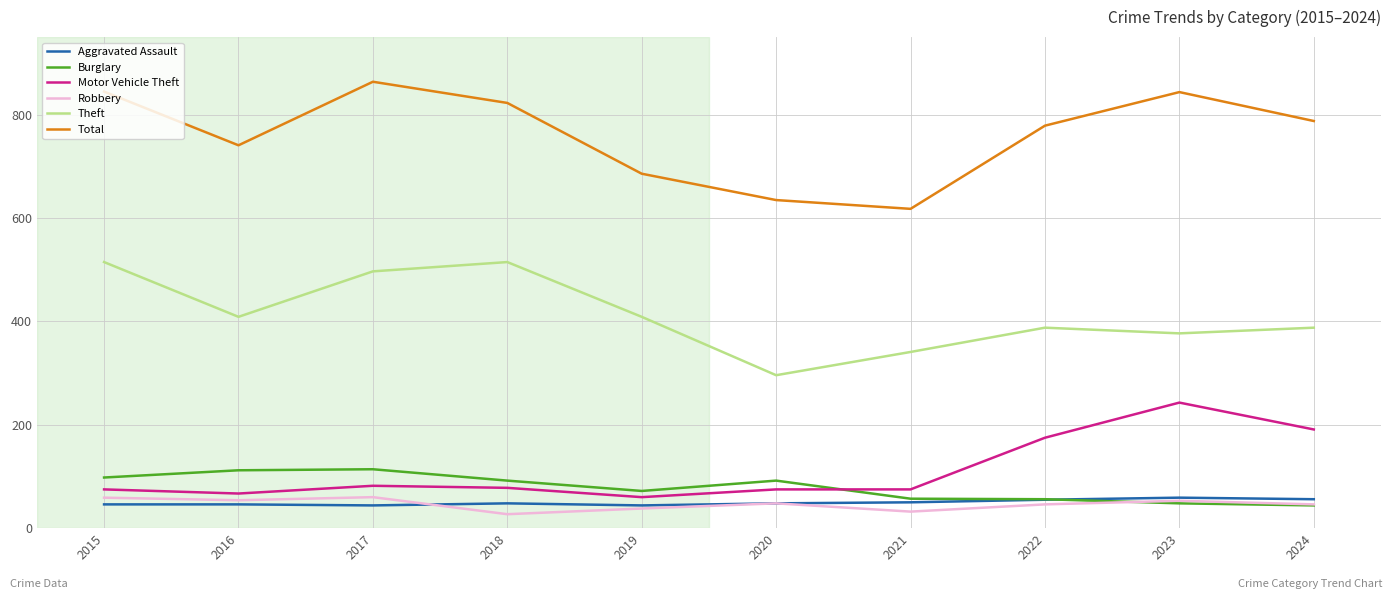

Is it true that Motor Vehicle Theft equals 111 at 2023?

False